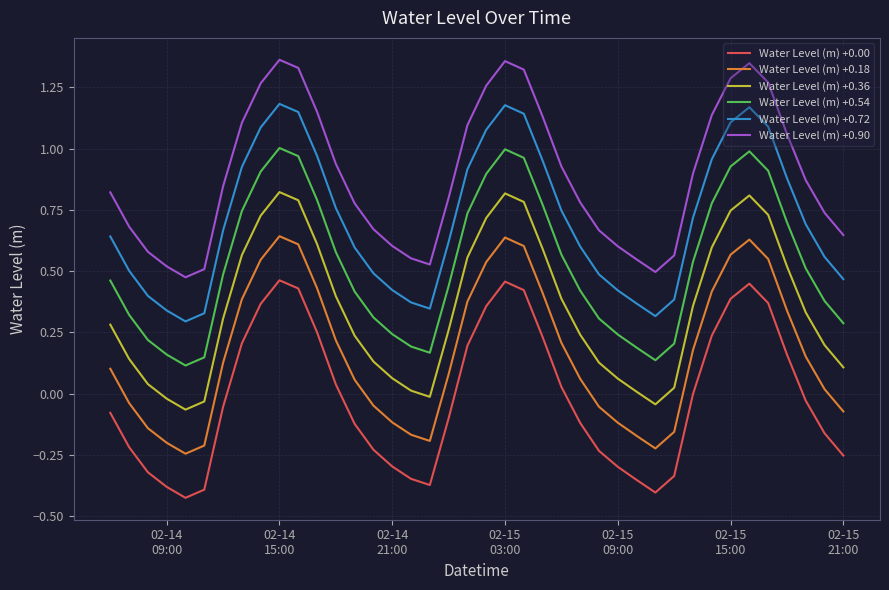

Does the chart display data point markers on the line(s)?

No